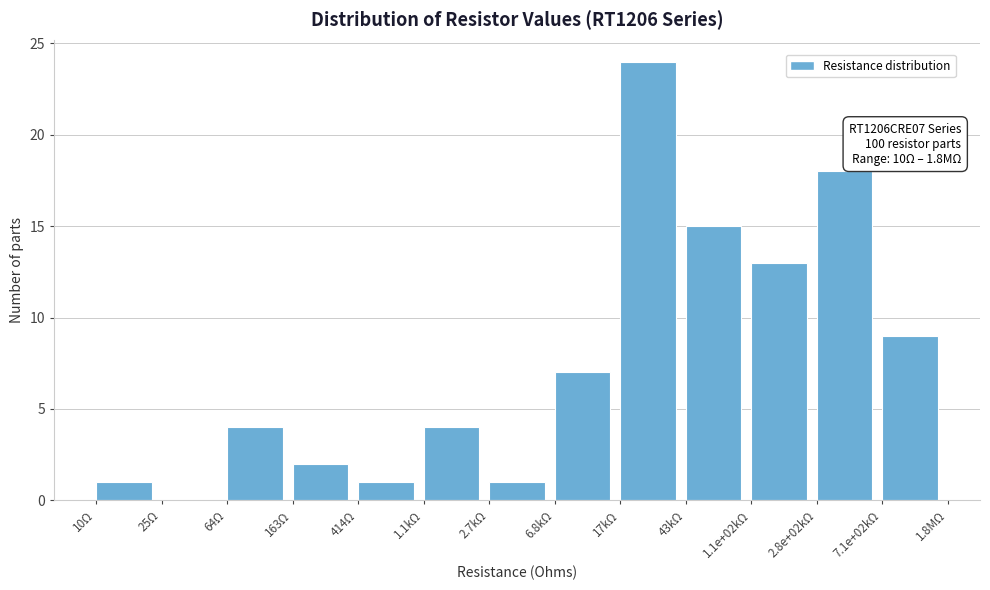

Reading left to right, list all the values displayed in this chart.

10Ω=1	25Ω=0	64Ω=4	163Ω=2	414Ω=1	1.1kΩ=4	2.7kΩ=1	6.8kΩ=7	17kΩ=24	43kΩ=15	1.1e+02kΩ=13	2.8e+02kΩ=18	7.1e+02kΩ=9